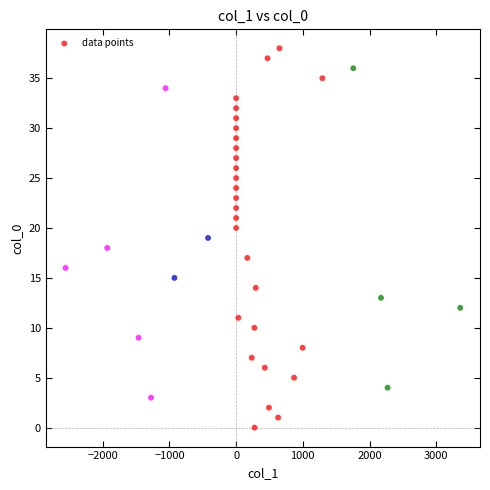

What is the range of Y values (max minus min)?

38